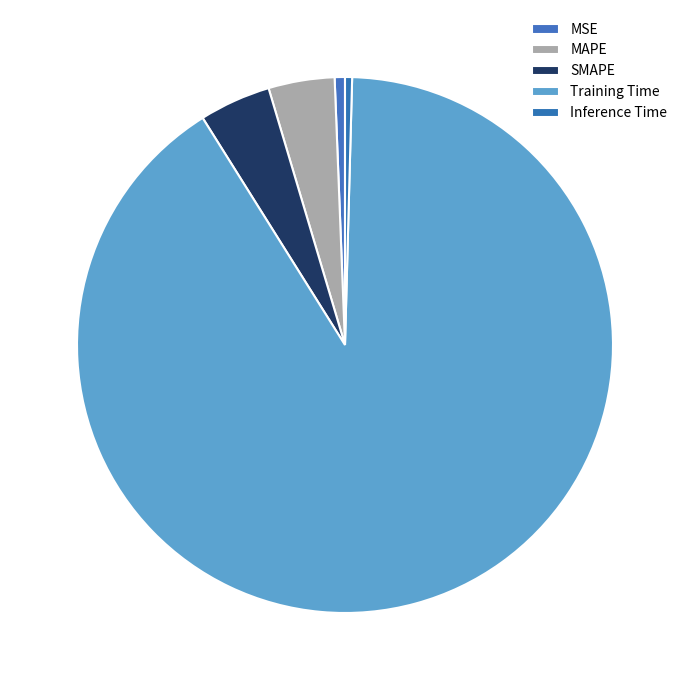

Count the number of slices in the pie.

5